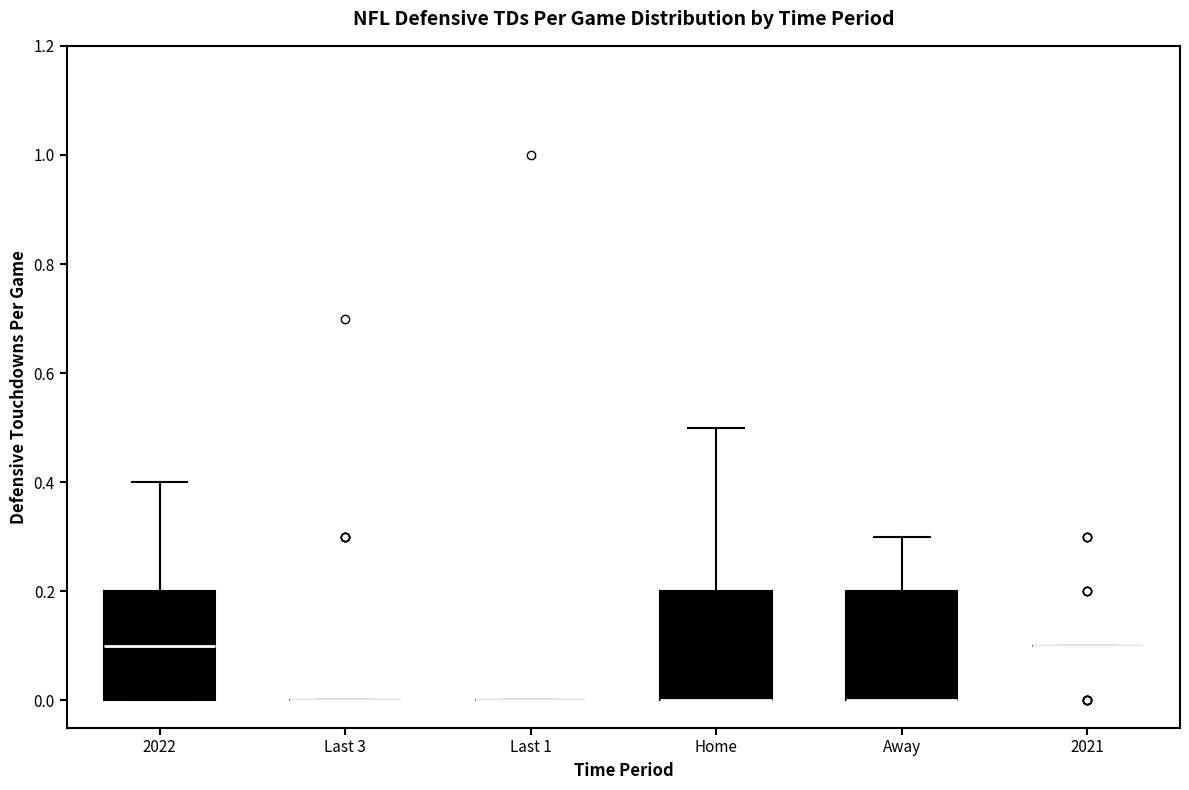

Reading left to right, read every box against the y-axis: the position of its median line, the range the box covers, and the ends of its whiskers. The values are not printed on the chart, so give them approximately, as read against the axis.

2022: median 0.1, box 0.0 to 0.2, whiskers 0.0 to 0.4
Last 3: box collapsed to a line at 0.0, whiskers 0.0 to 0.0
Last 1: box collapsed to a line at 0.0, whiskers 0.0 to 0.0
Home: median 0.0 (drawn on the box's lower edge), box 0.0 to 0.2, whiskers 0.0 to 0.5
Away: median 0.0 (drawn on the box's lower edge), box 0.0 to 0.2, whiskers 0.0 to 0.3
2021: box collapsed to a line at 0.1, whiskers 0.1 to 0.1